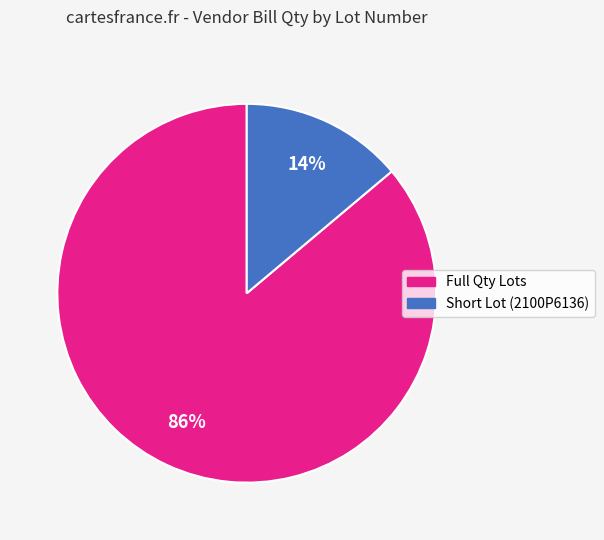

Count the number of slices in the pie.

2